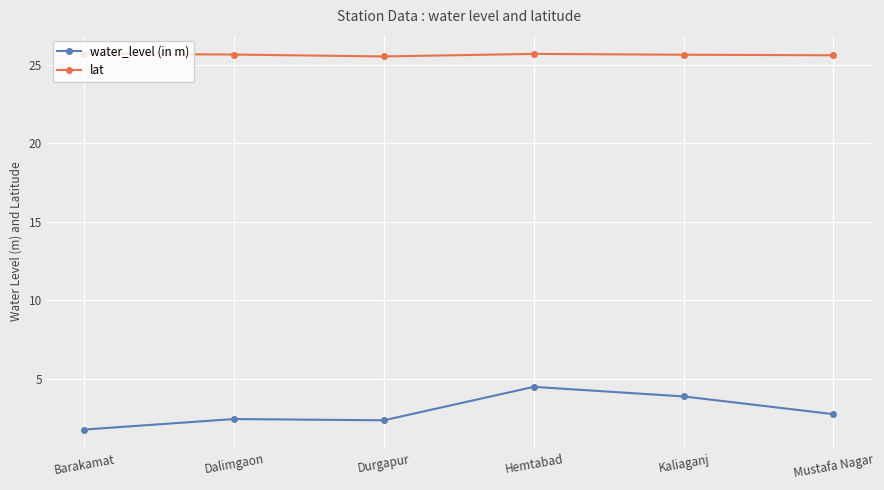

Rank the series at Kaliaganj from lowest to highest value.

water_level (in m), lat